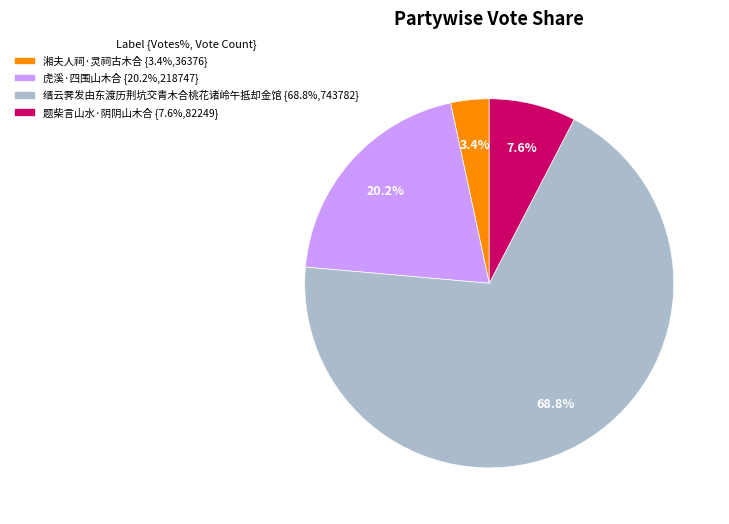

How many segments does this pie chart have?

4